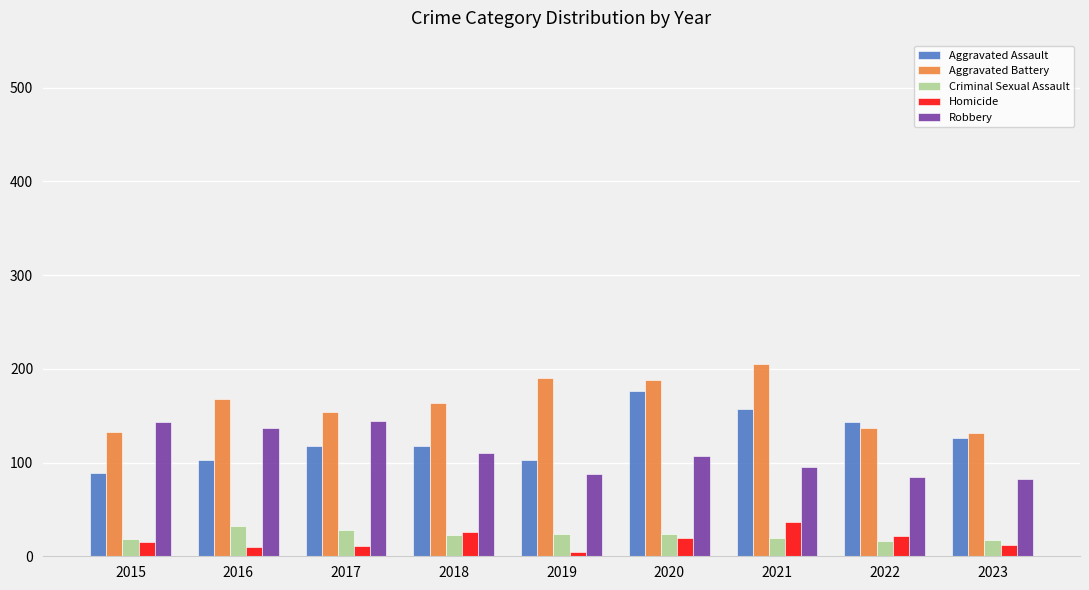

What is the sum of all Aggravated Battery values?

1469